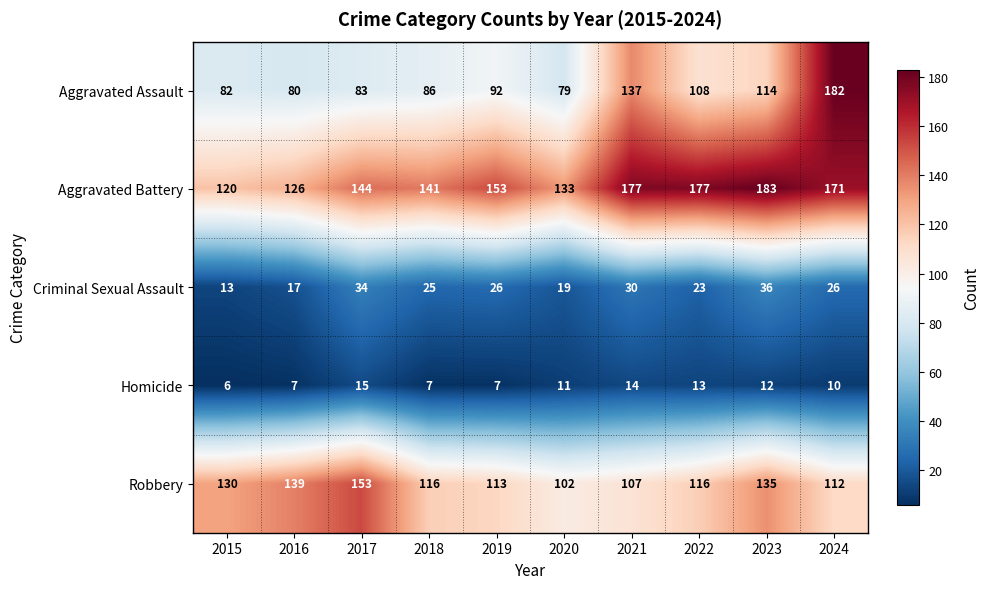

Which series changed the most between 2015 and 2024?

Aggravated Assault